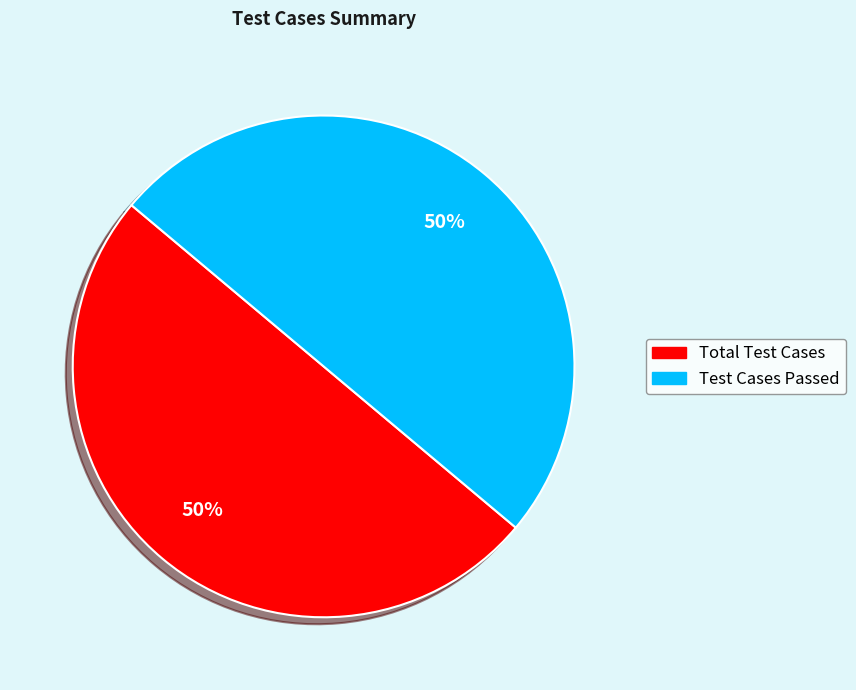

To the nearest percent, what is the average slice percentage?

50%